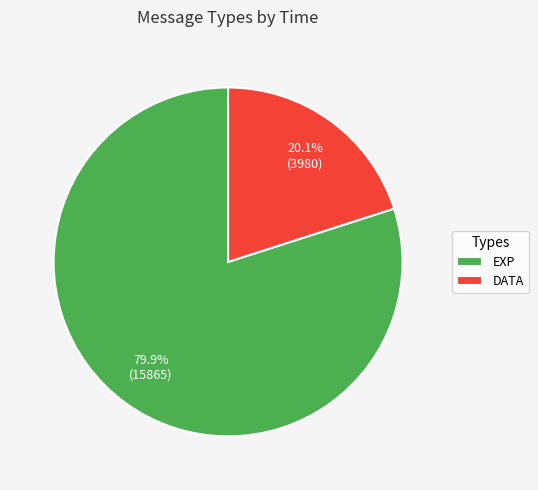

Which slice is the largest?

EXP